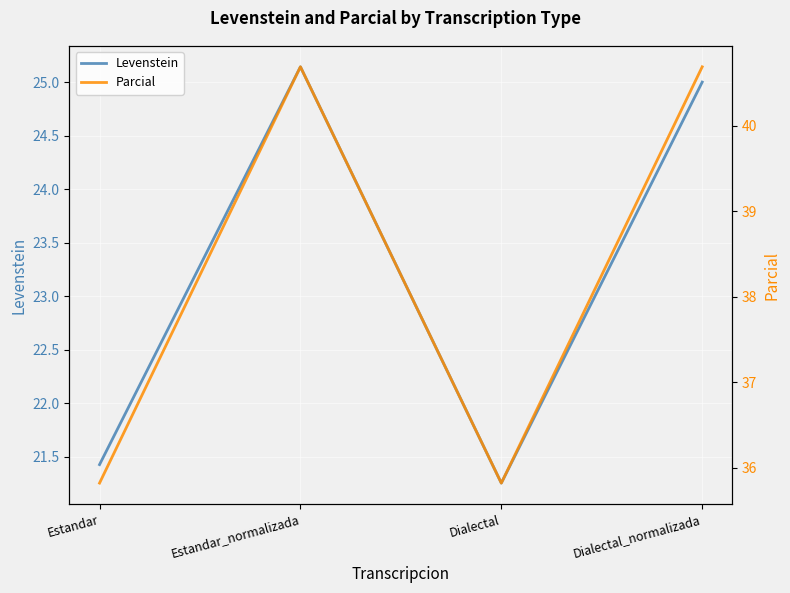

At which category does Parcial reach its first local valley?

Dialectal